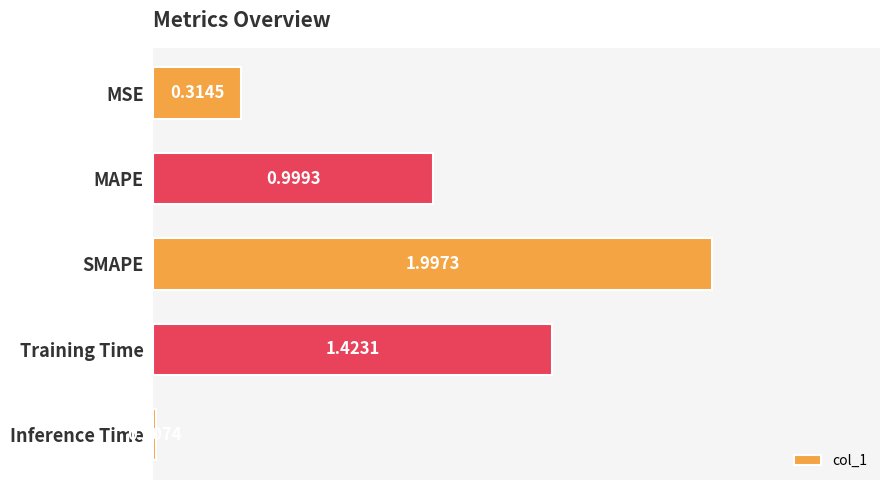

What is the change in value from Training Time to Inference Time?

-1.4